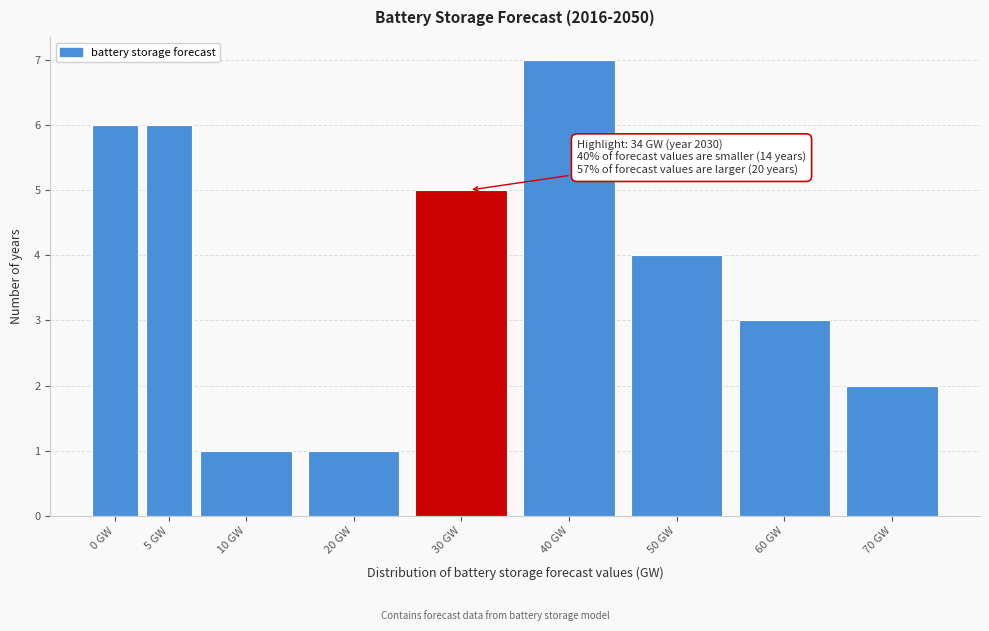

Reading left to right, what are all the values shown in this chart?

0 GW=6	5 GW=6	10 GW=1	20 GW=1	30 GW=5	40 GW=7	50 GW=4	60 GW=3	70 GW=2